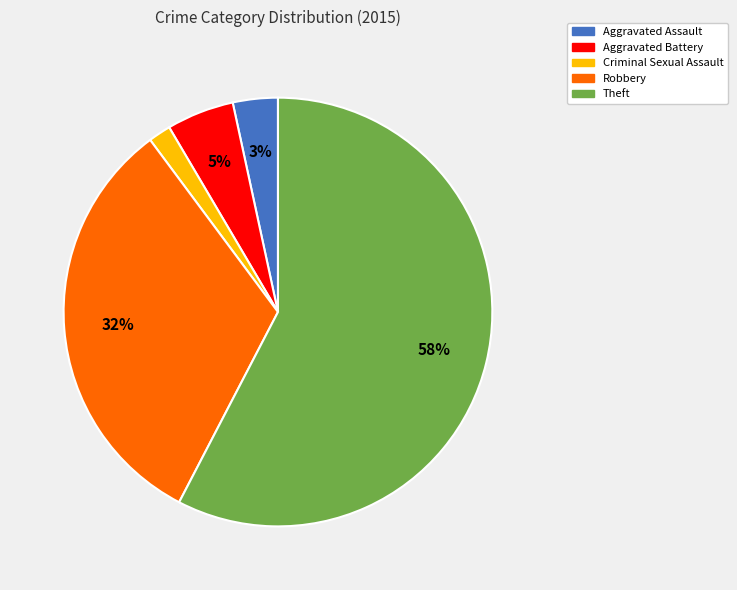

Is Robbery the majority of the pie?

No